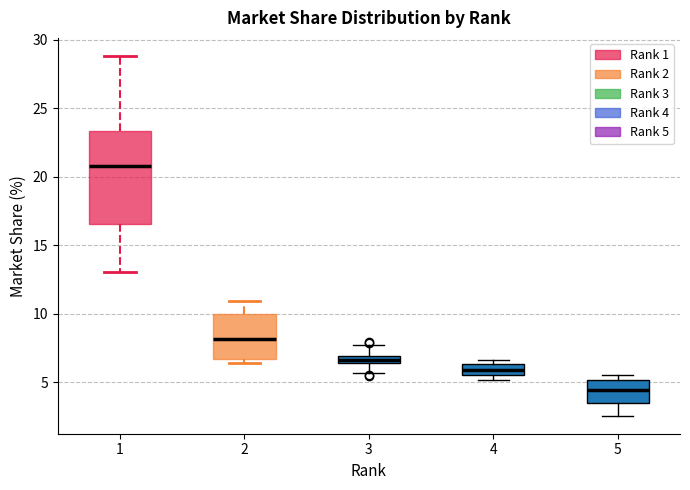

Which box has the highest median line?

1